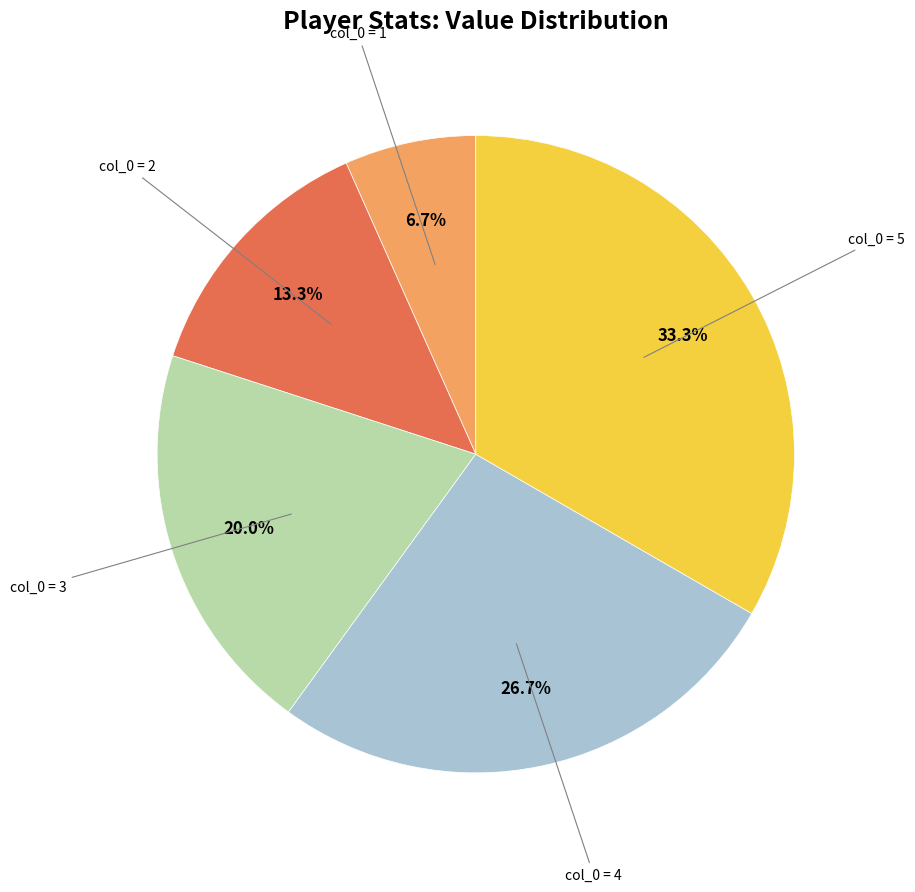

Is there any slice that represents more than half of the pie?

No